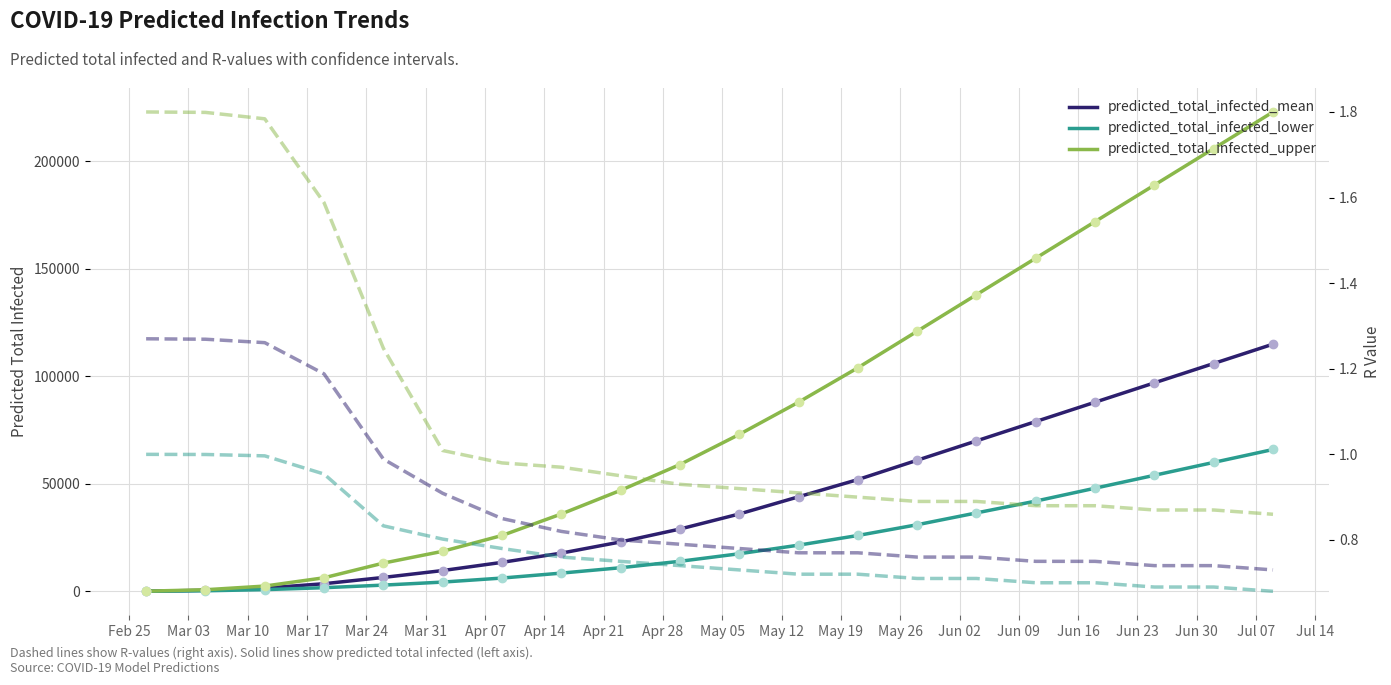

The predicted_total_infected_lower series shows 21500.0 at May 12. True or false?

True